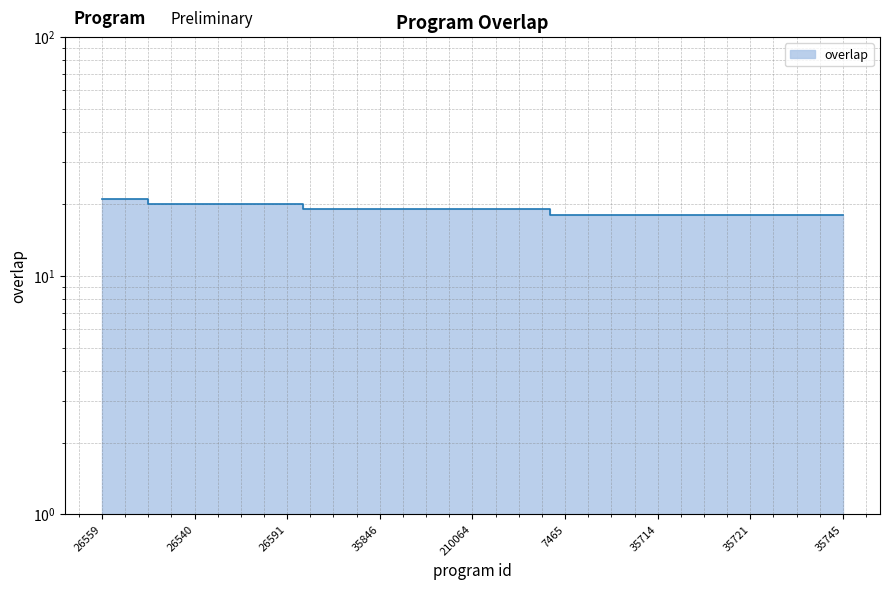

What is the difference between the maximum and minimum values?

3